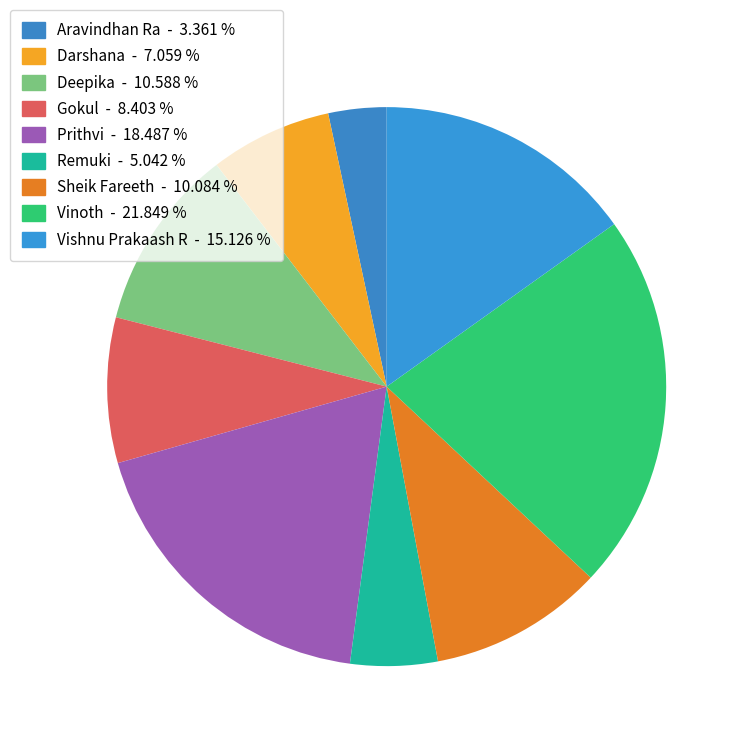

Is it true that Darshana is 7% of the pie?

True